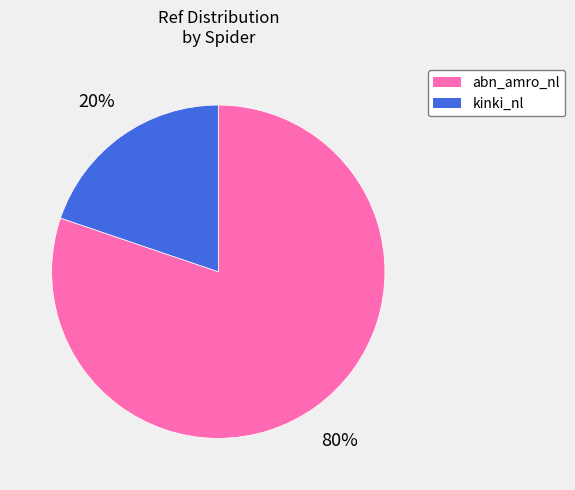

Count the number of slices in the pie.

2